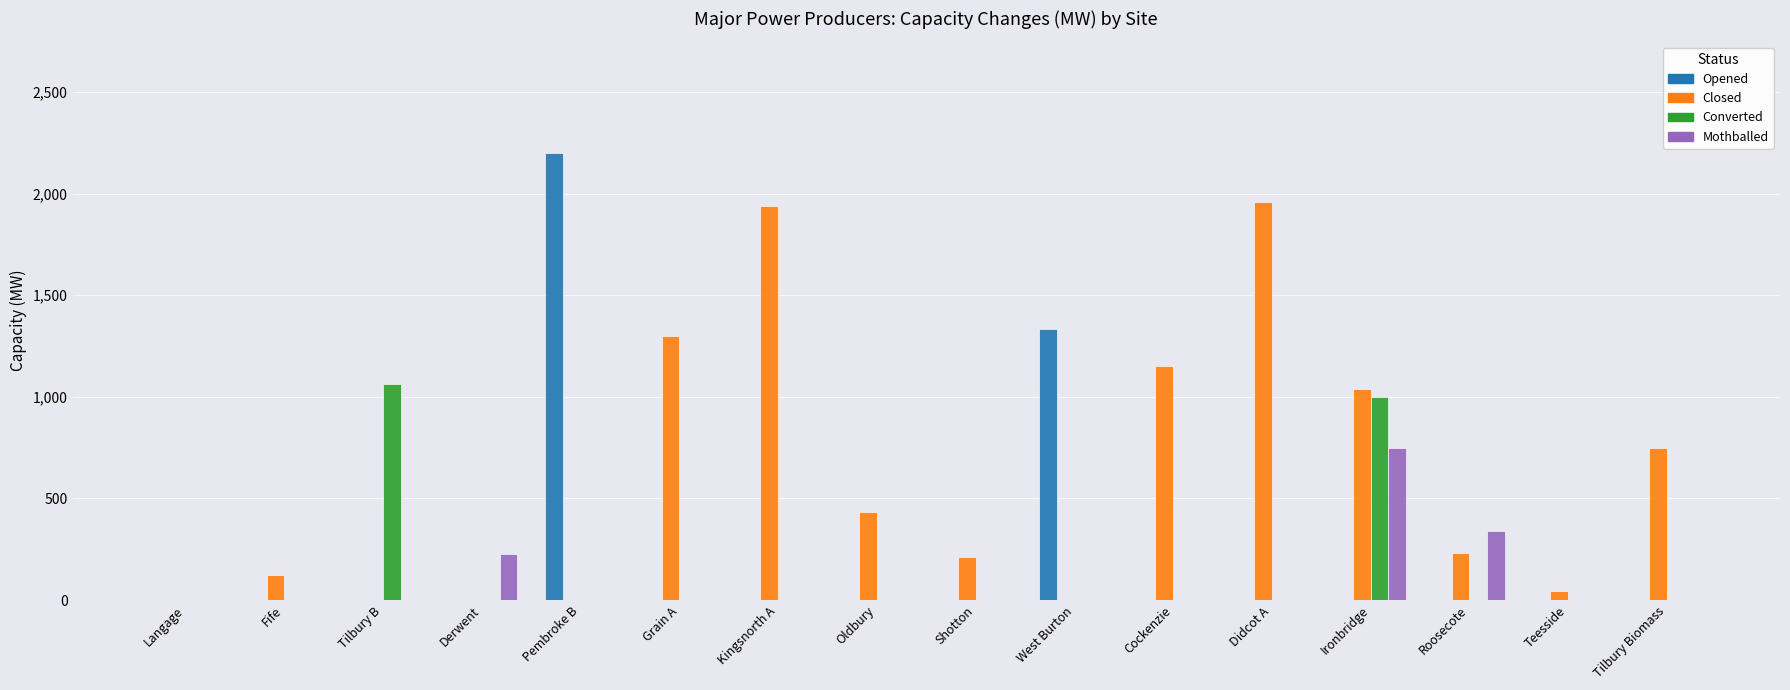

At which category is the sum across all series the highest?

Ironbridge